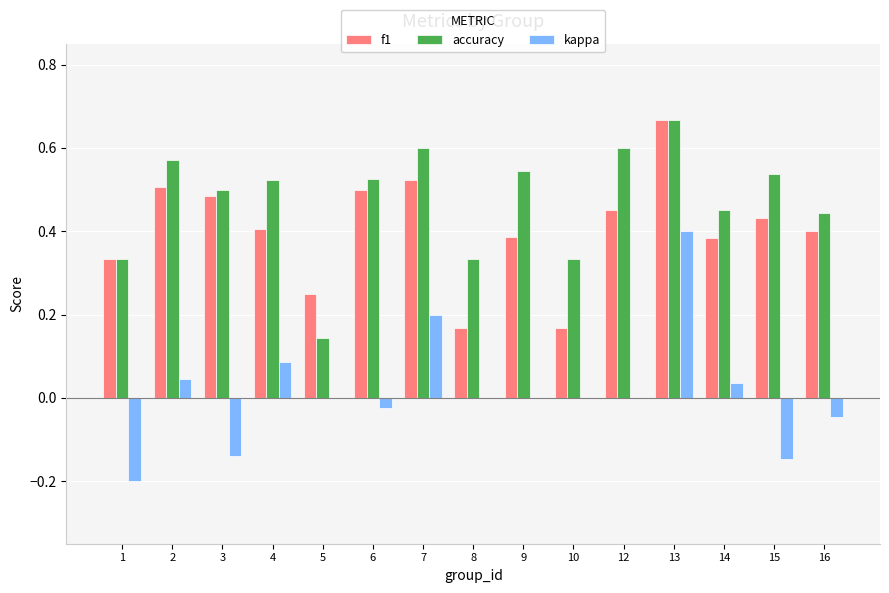

At which category is the sum across all series the highest?

13